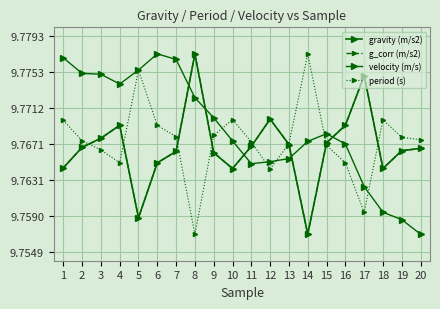

Is this an area chart (filled region under the line)?

No